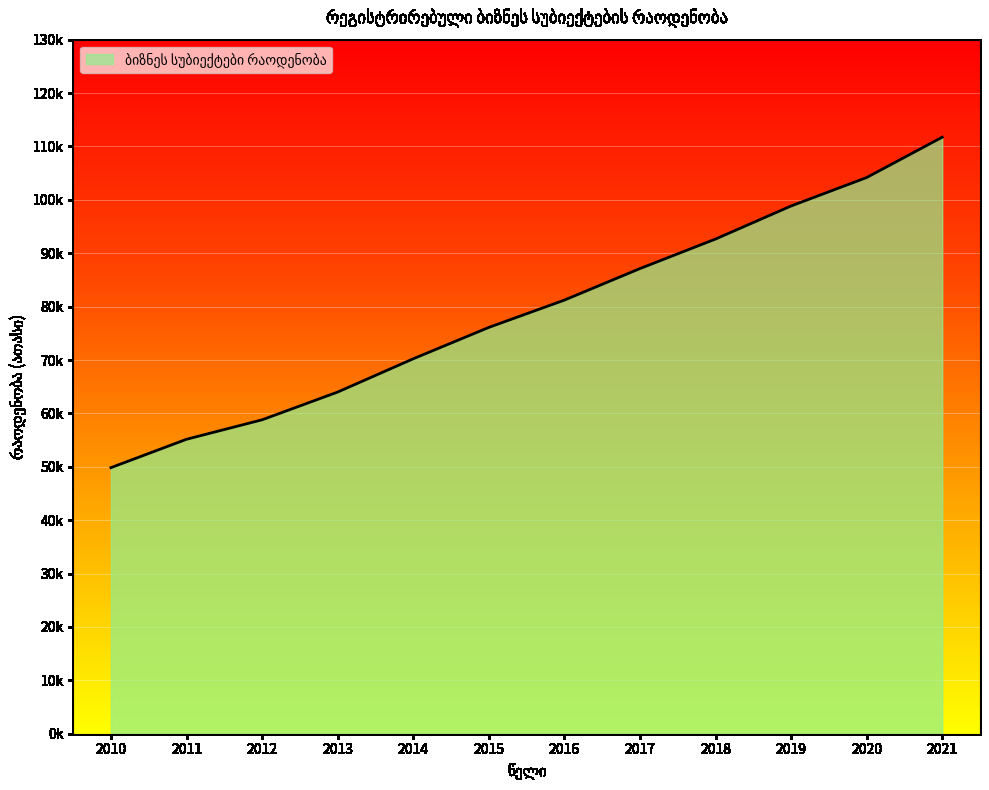

Does the chart display data point markers on the line(s)?

No